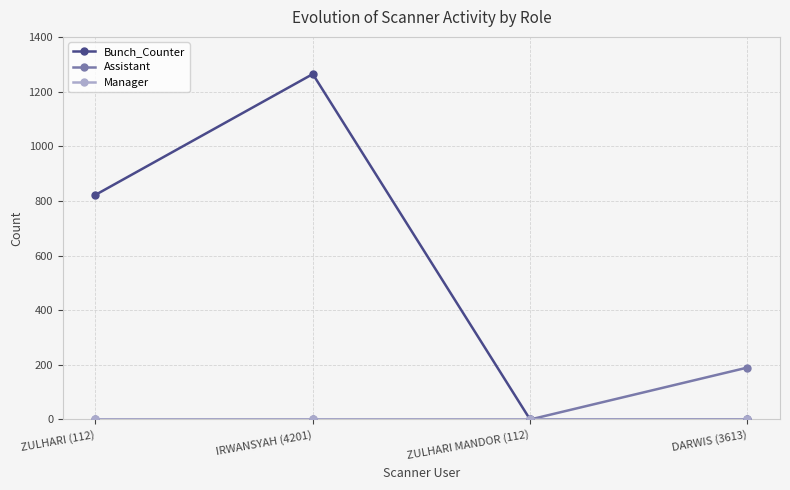

The Assistant series shows 0 at IRWANSYAH (4201). True or false?

True